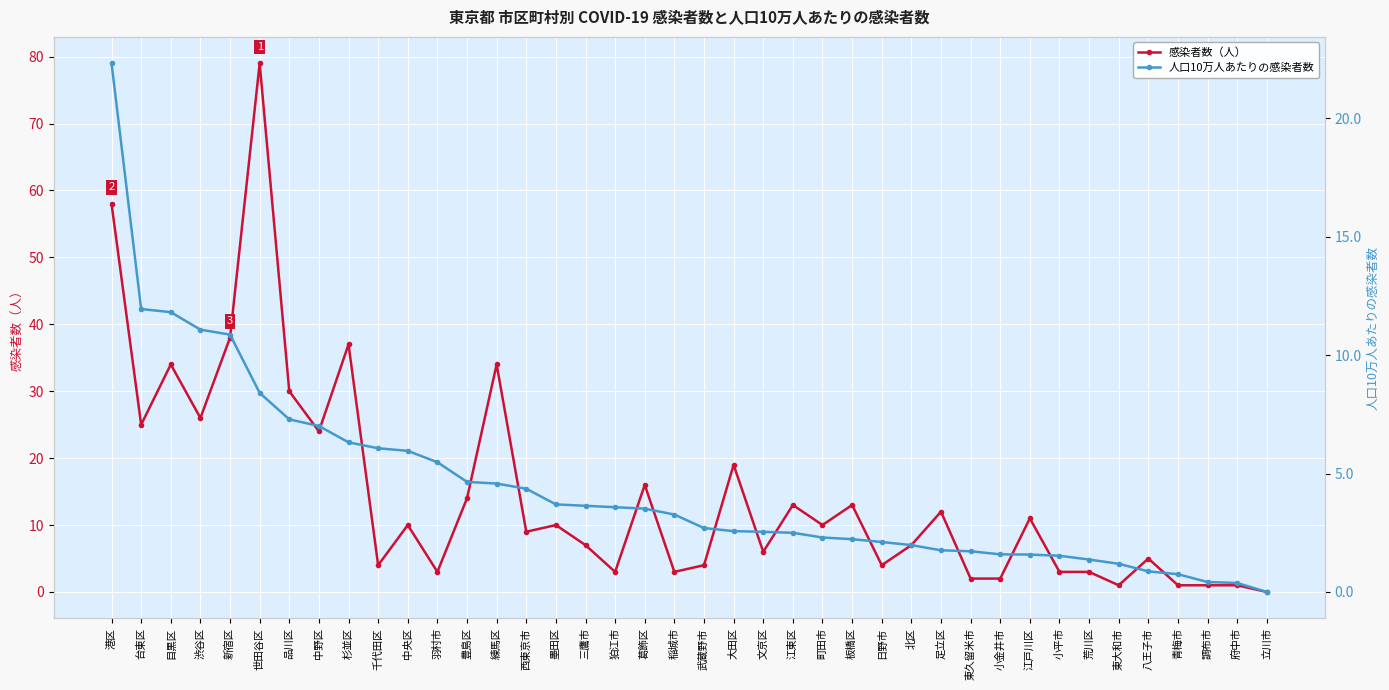

Between 青梅市 and 府中市, which series saw the biggest shift?

人口10万人あたりの感染者数